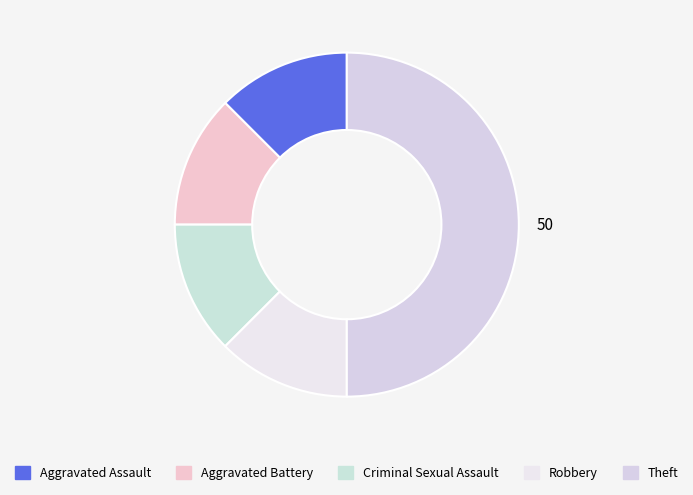

The Aggravated Assault slice represents 12% of the pie. True or false?

True